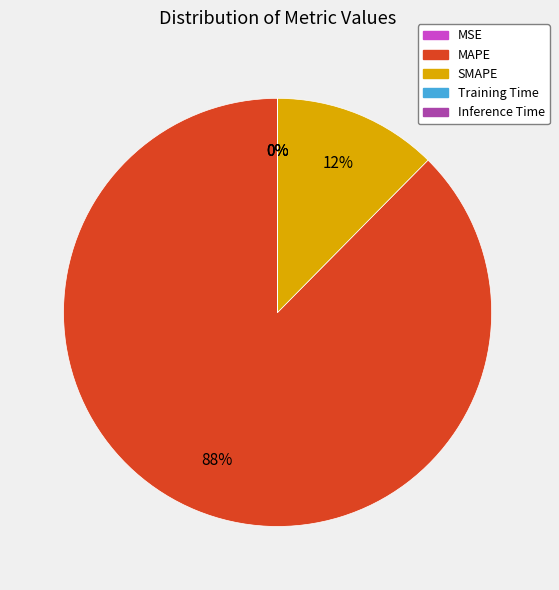

What is the majority slice?

MAPE